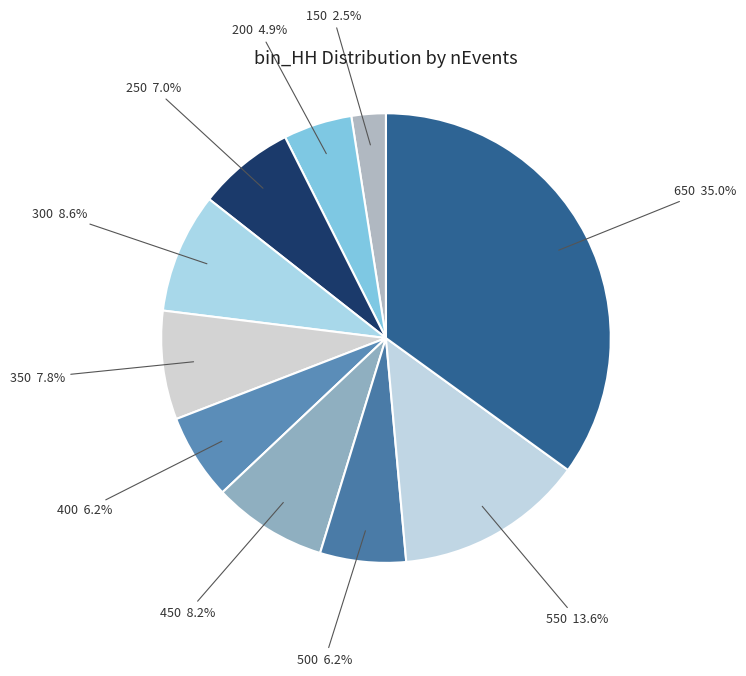

How many segments does this pie chart have?

10